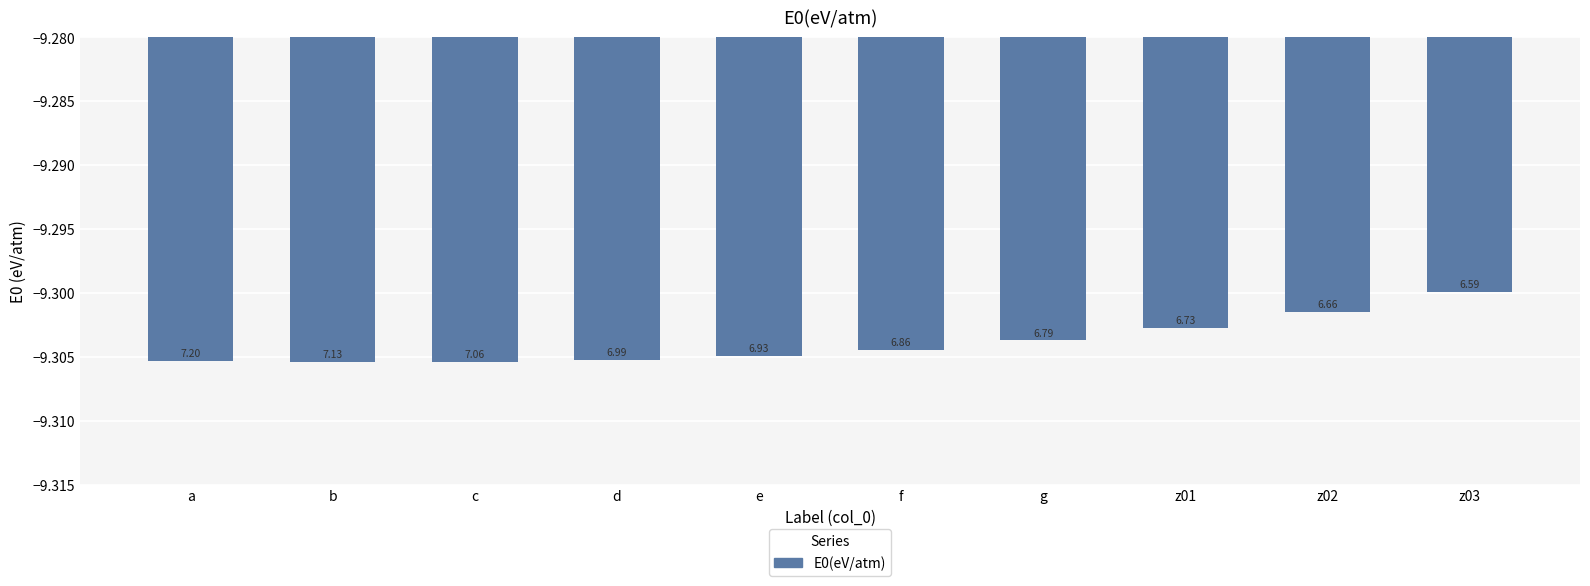

What is the label of the 7th bar from the right?

d